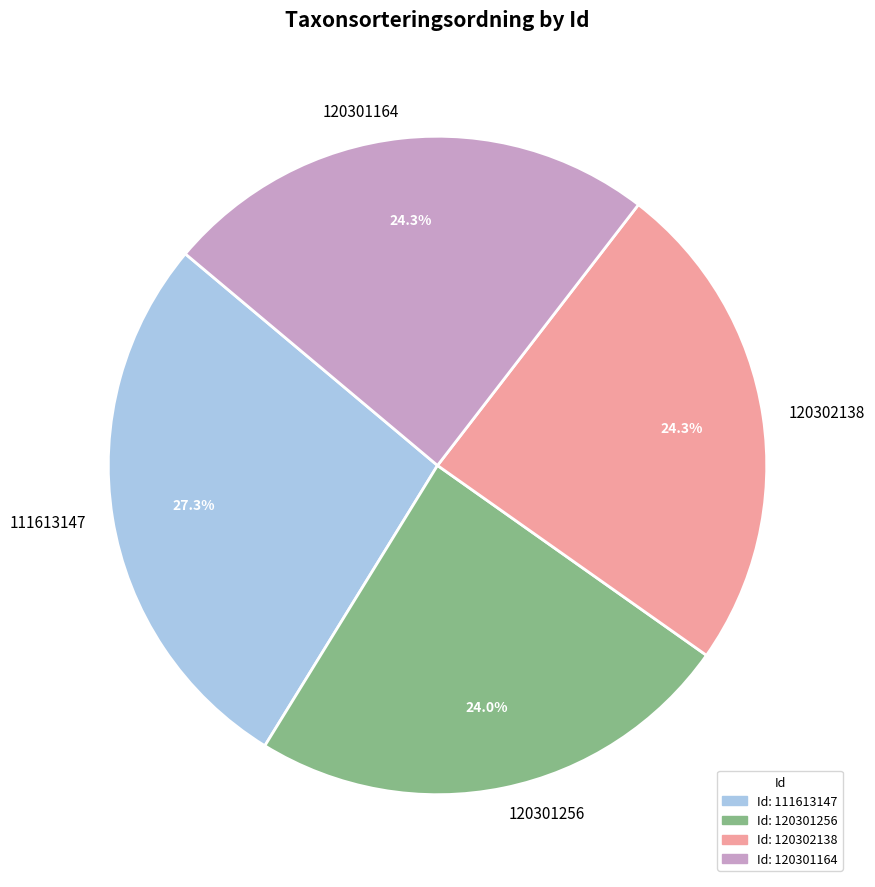

What is the ratio of the value at 120302138 to the value at 111613147?

0.9